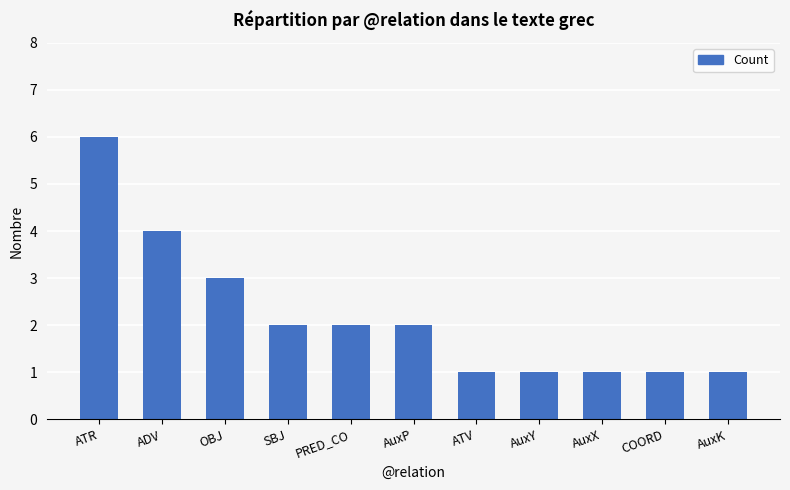

At which label is the value closest to 3?

OBJ